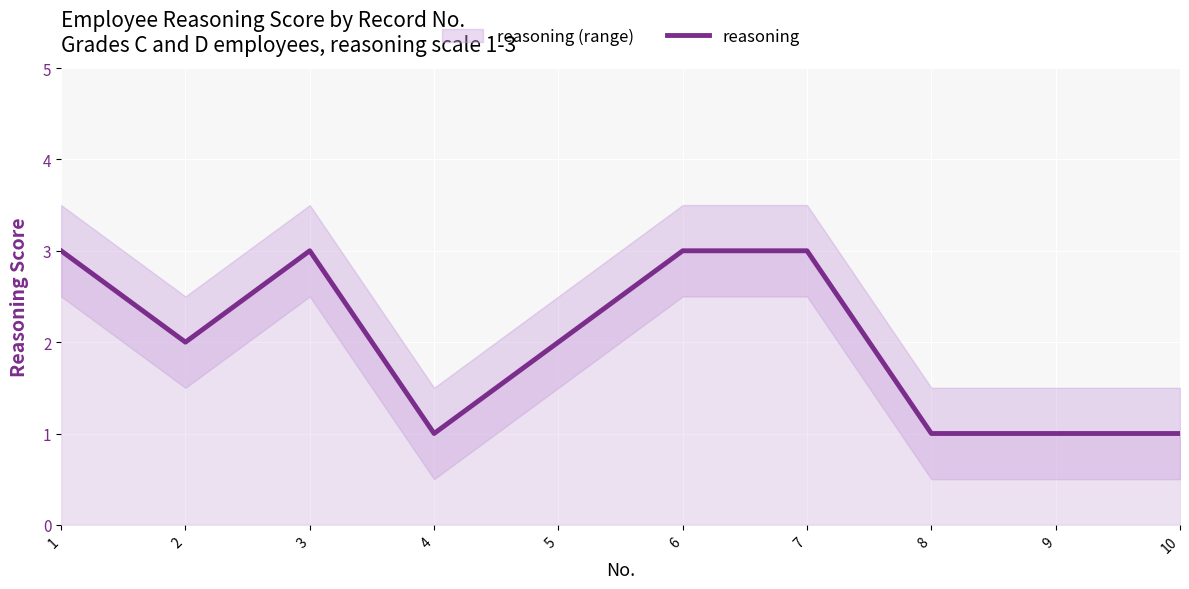

Is it true that the value at 1 is 4?

False